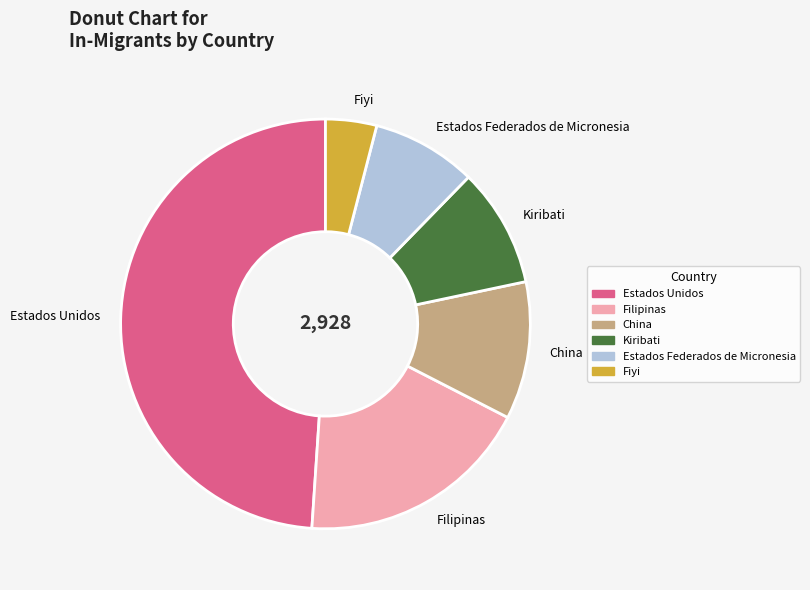

The China slice represents 11% of the pie. True or false?

True